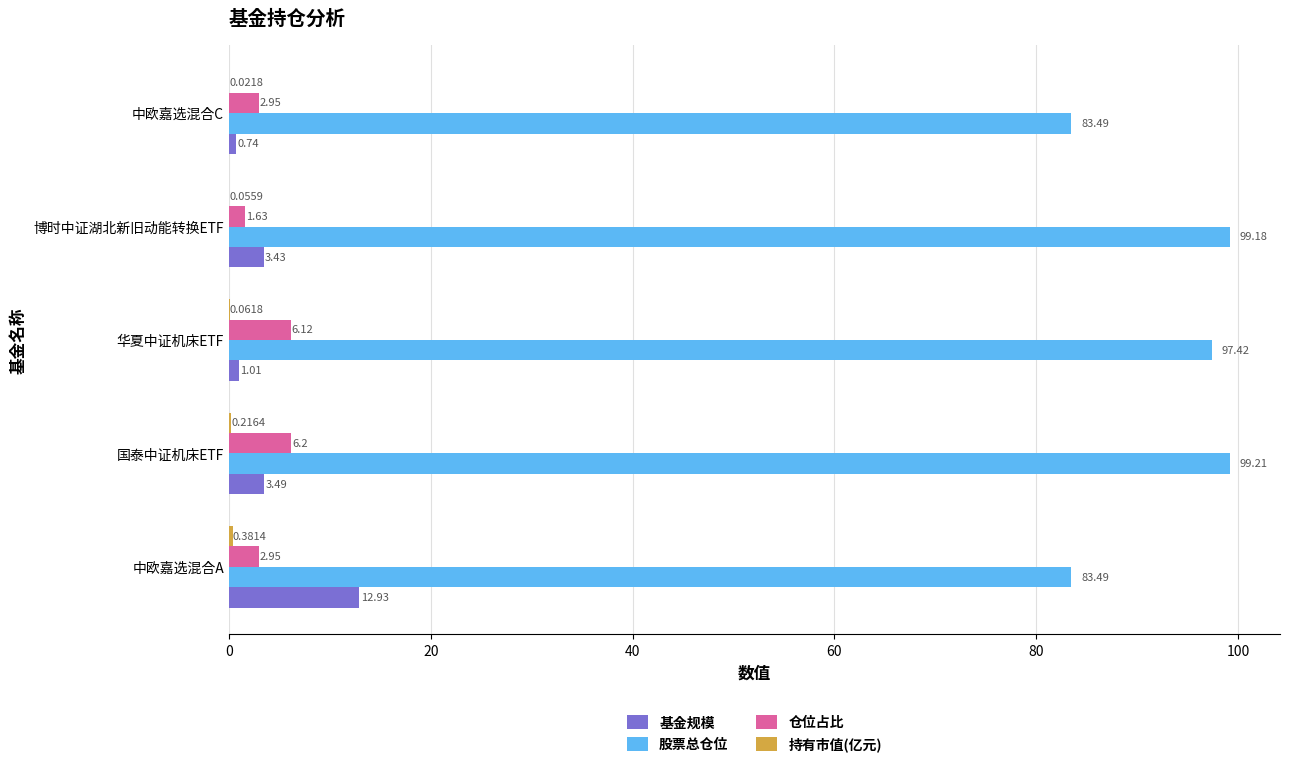

At which category does the chart reach its peak across all series?

国泰中证机床ETF